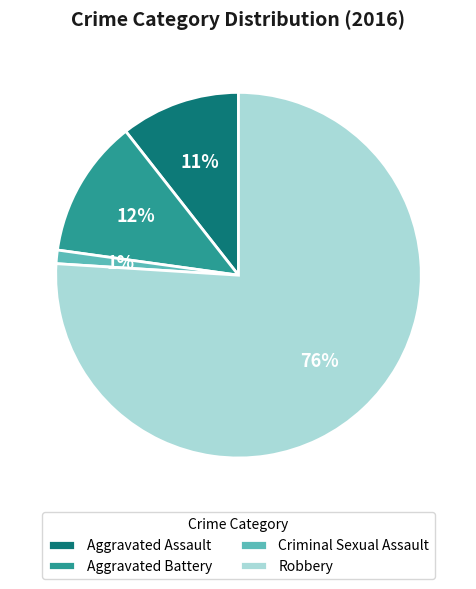

To the nearest percent, what is the combined percentage of Aggravated Battery and Criminal Sexual Assault?

13%